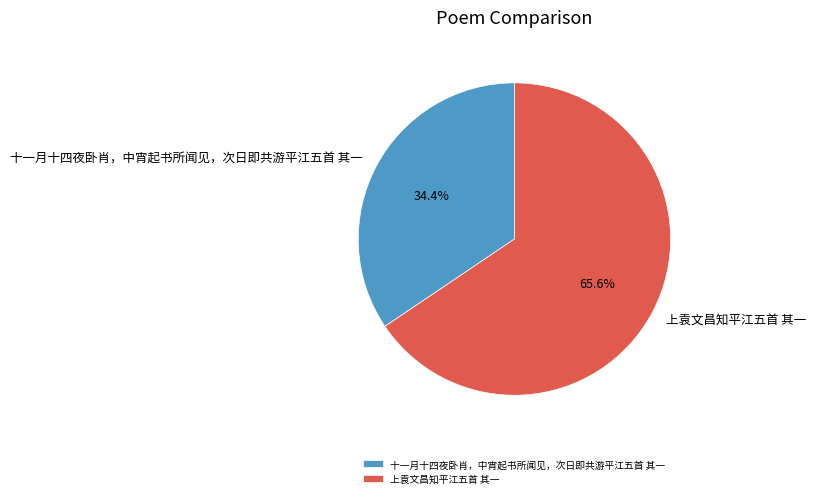

To the nearest percent, what is the difference between the 上袁文昌知平江五首 其一 and 十一月十四夜卧肖，中宵起书所闻见，次日即共游平江五首 其一 slice percentages?

31%